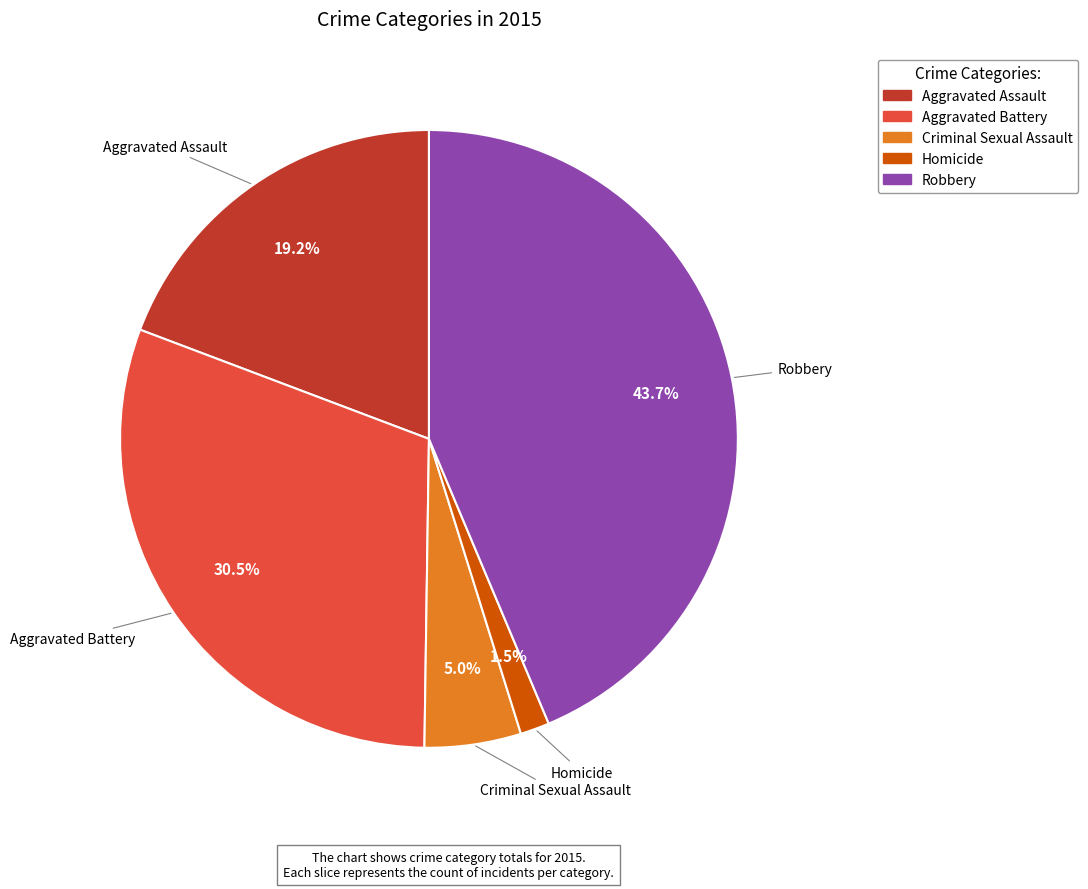

To the nearest percent, what is the difference between the Aggravated Battery and Aggravated Assault slice percentages?

11%